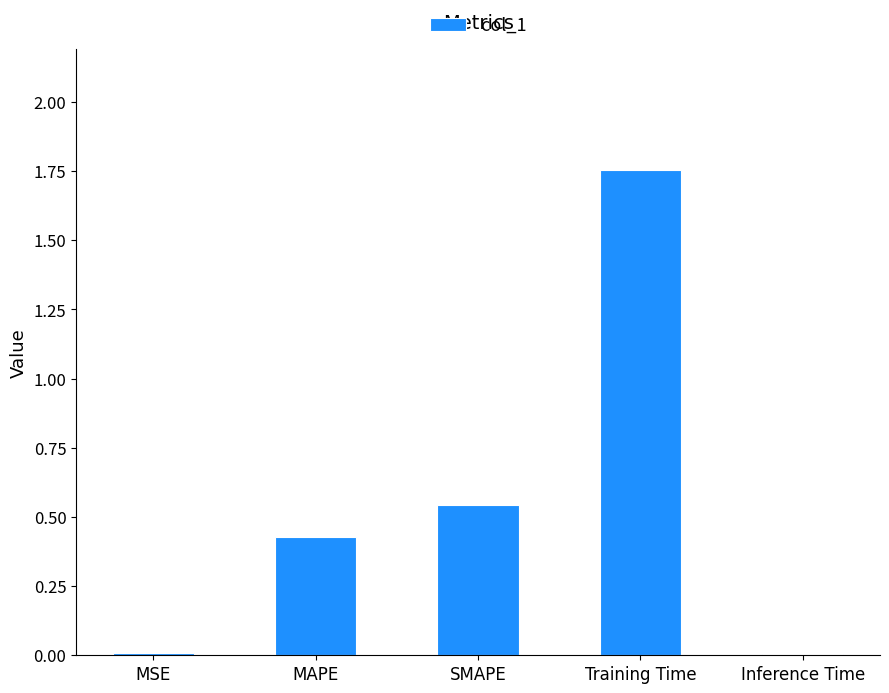

Which category has the highest value across all series?

Training Time